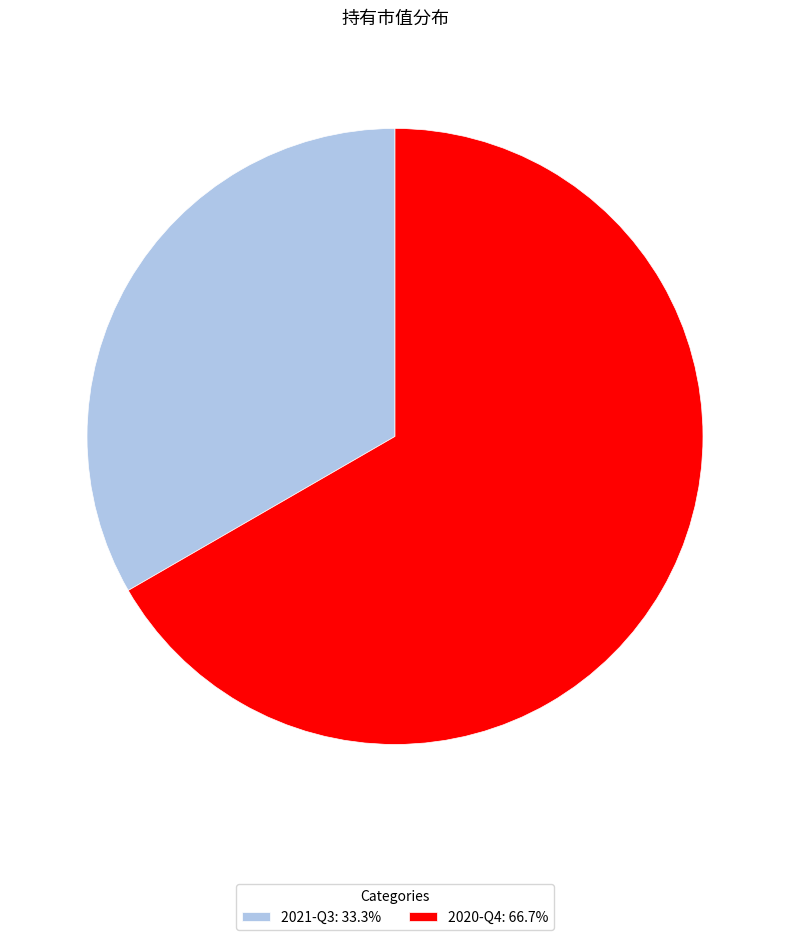

The 2021-Q3 slice represents 33% of the pie. True or false?

True